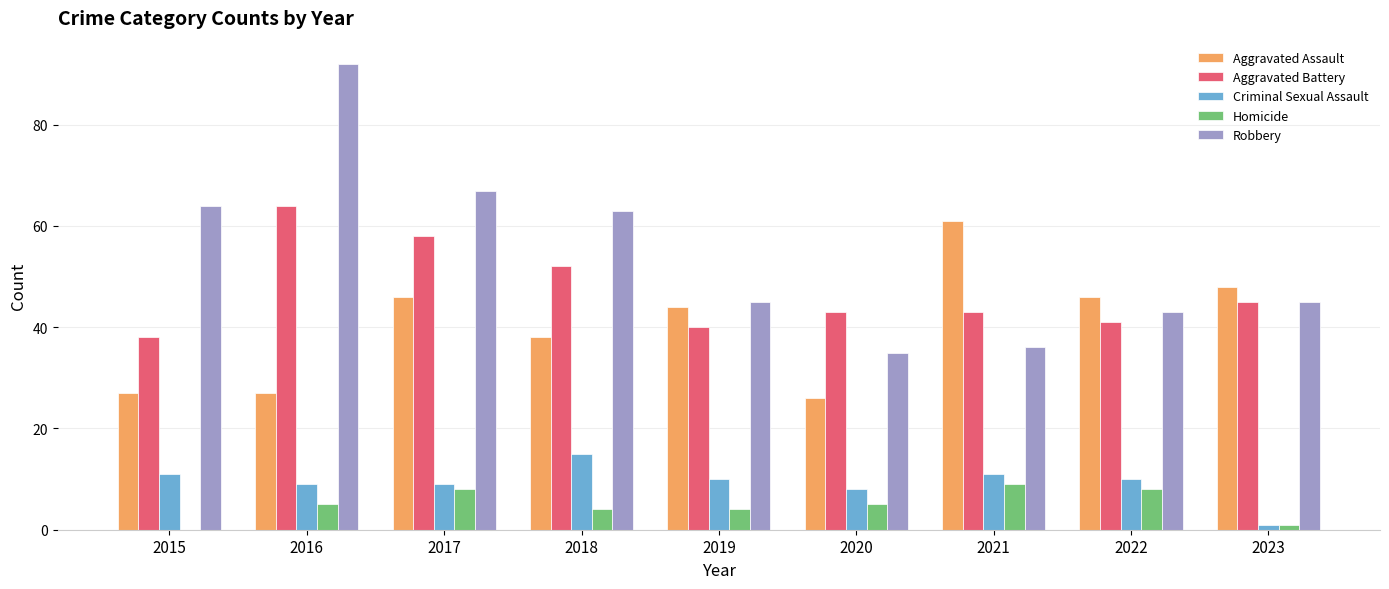

Reading left to right, what are all the values shown in this chart?

Aggravated Assault: 2015=27	2016=27	2017=46	2018=38	2019=44	2020=26	2021=61	2022=46	2023=48
Aggravated Battery: 2015=38	2016=64	2017=58	2018=52	2019=40	2020=43	2021=43	2022=41	2023=45
Criminal Sexual Assault: 2015=11	2016=9	2017=9	2018=15	2019=10	2020=8	2021=11	2022=10	2023=1
Homicide: 2015=0	2016=5	2017=8	2018=4	2019=4	2020=5	2021=9	2022=8	2023=1
Robbery: 2015=64	2016=92	2017=67	2018=63	2019=45	2020=35	2021=36	2022=43	2023=45